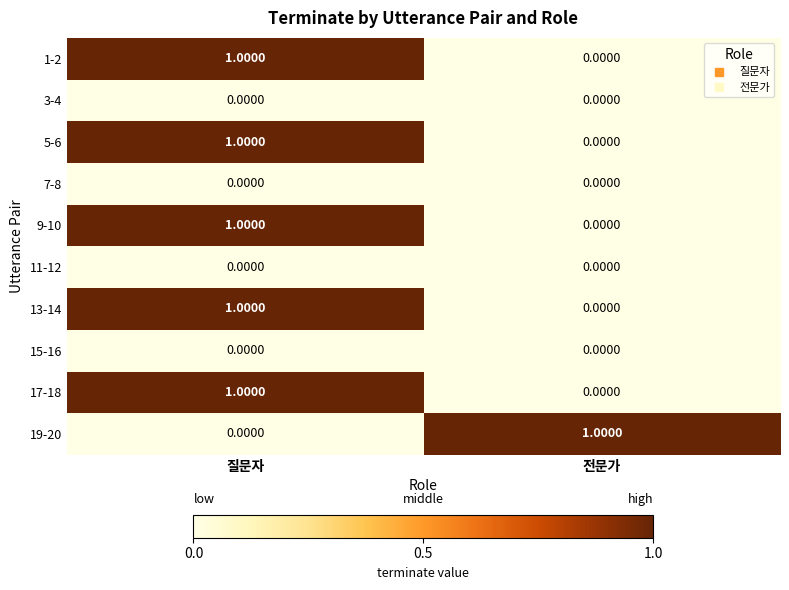

What is the total value across all series at 질문자?

5